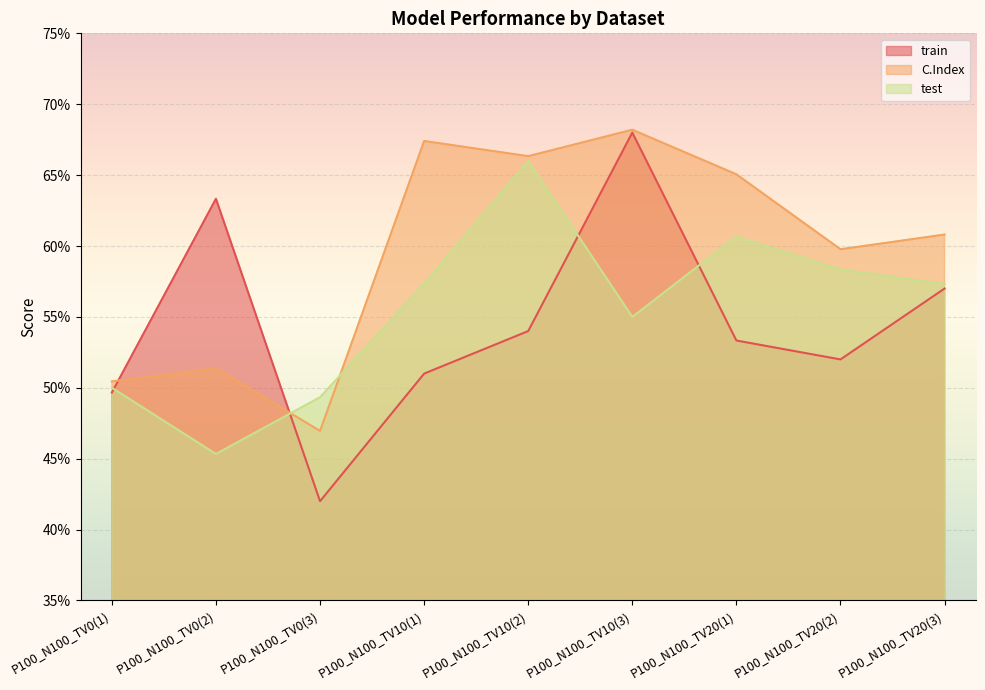

How many times do train and C.Index cross each other?

2